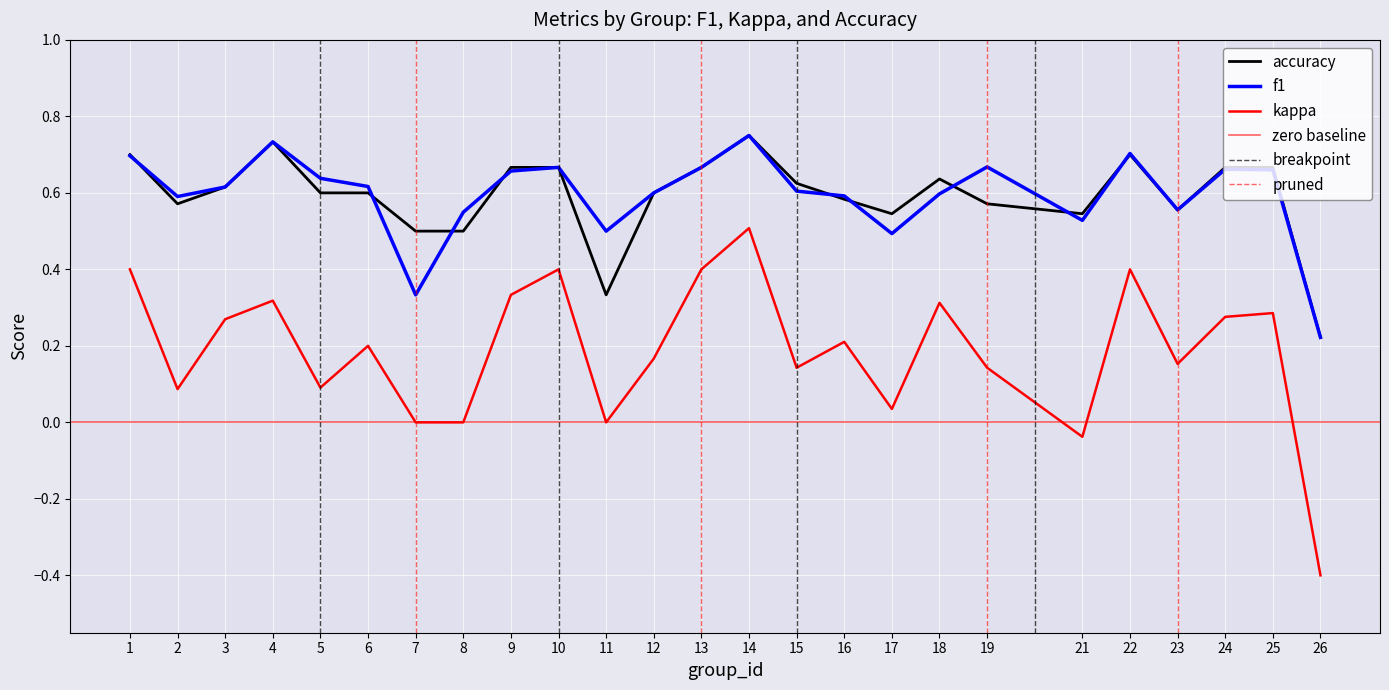

How many interior local valleys does the kappa series have?

7